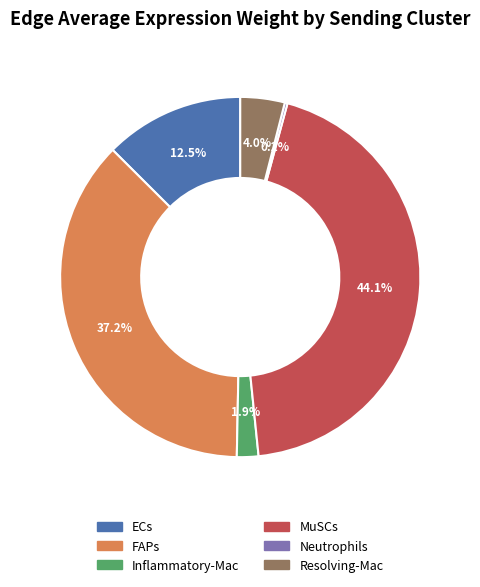

Does any single category account for the majority?

No